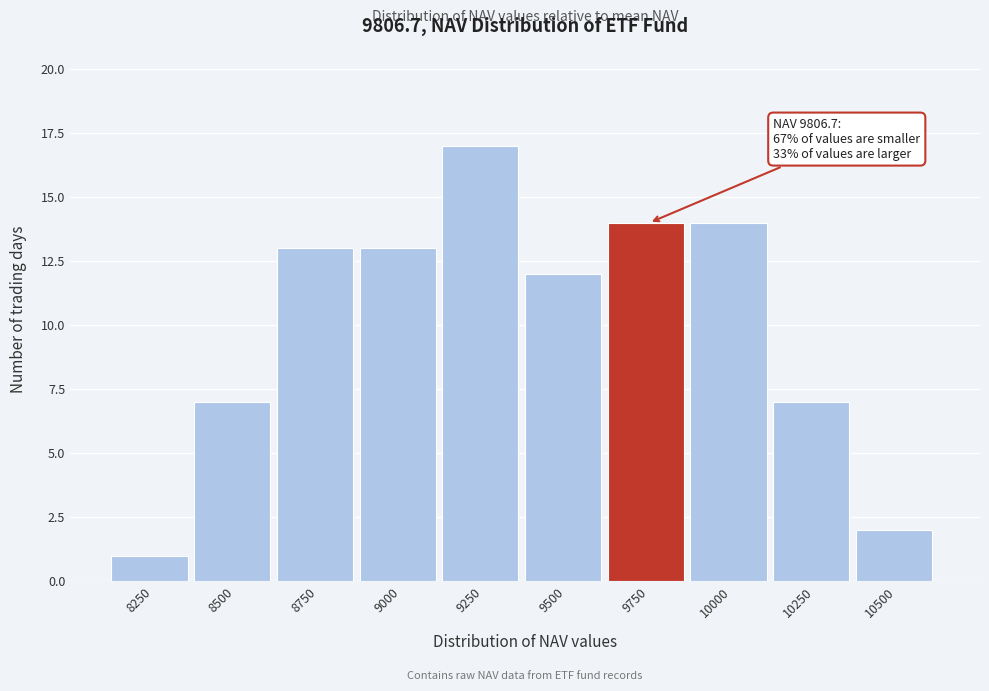

Reading left to right, extract all data points from this chart.

8250=1	8500=7	8750=13	9000=13	9250=17	9500=12	9750=14	10000=14	10250=7	10500=2